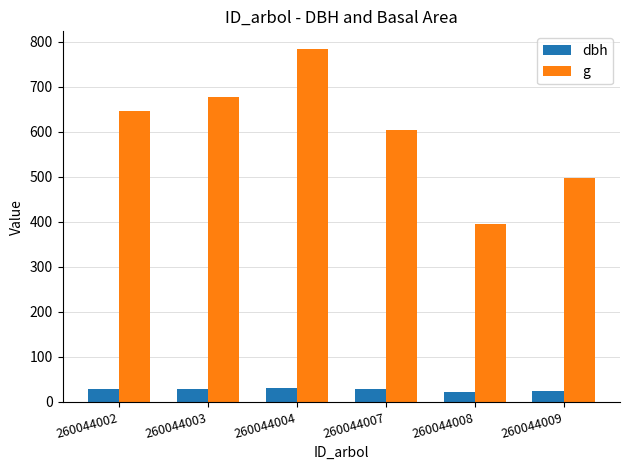

True or false: g has a value of 395.8 at 260044008.

True